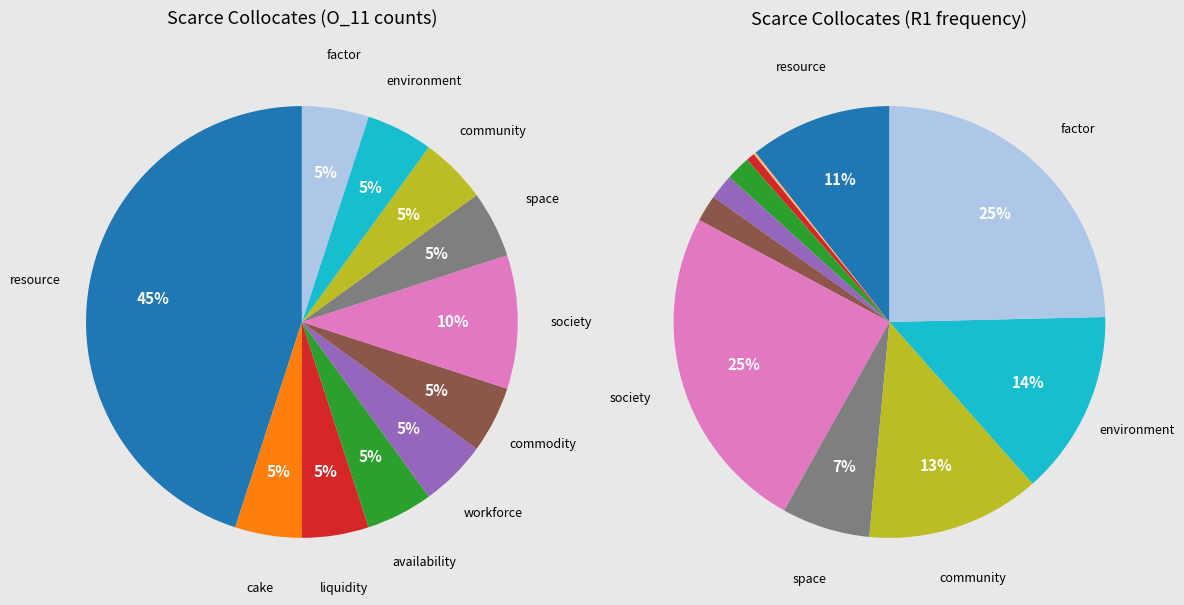

What percentage is NOT represented by commodity?

95.0%